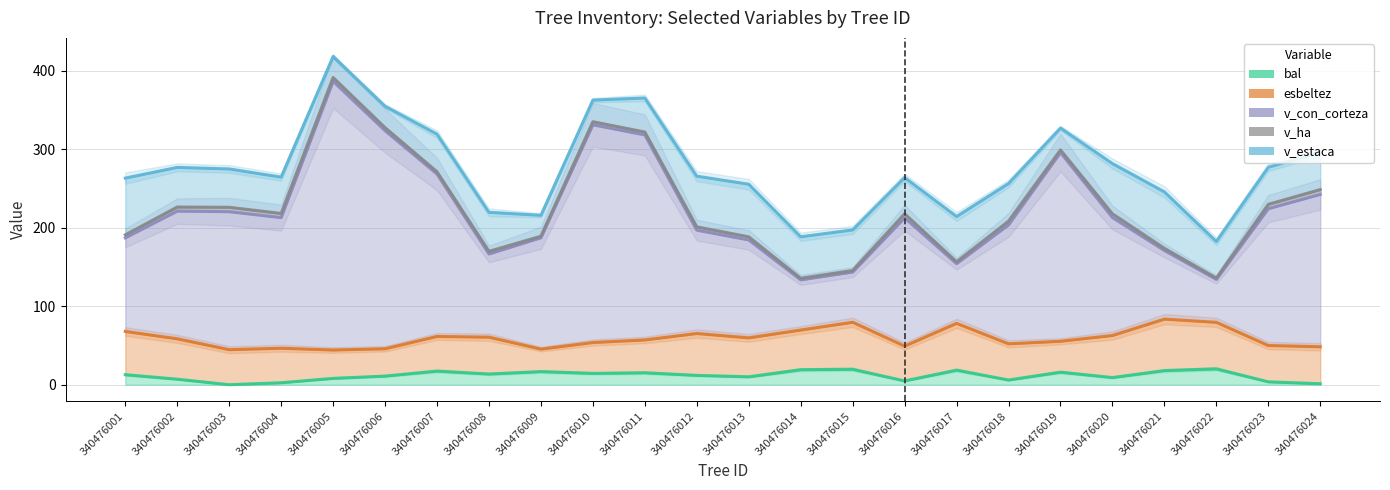

What is the spread (max minus min) of values at 340476006?

273.8